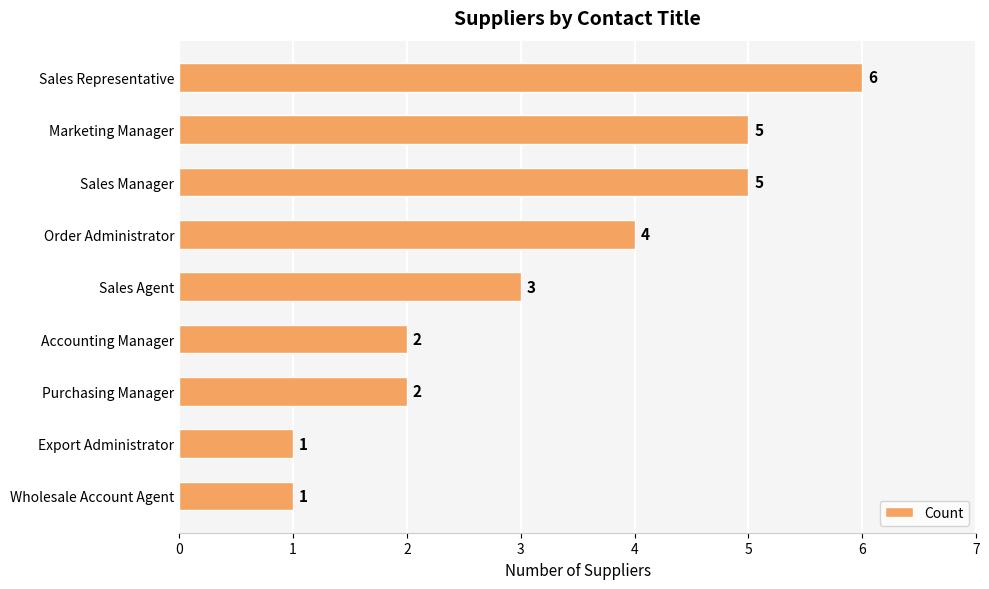

How many series are shown in this chart?

1